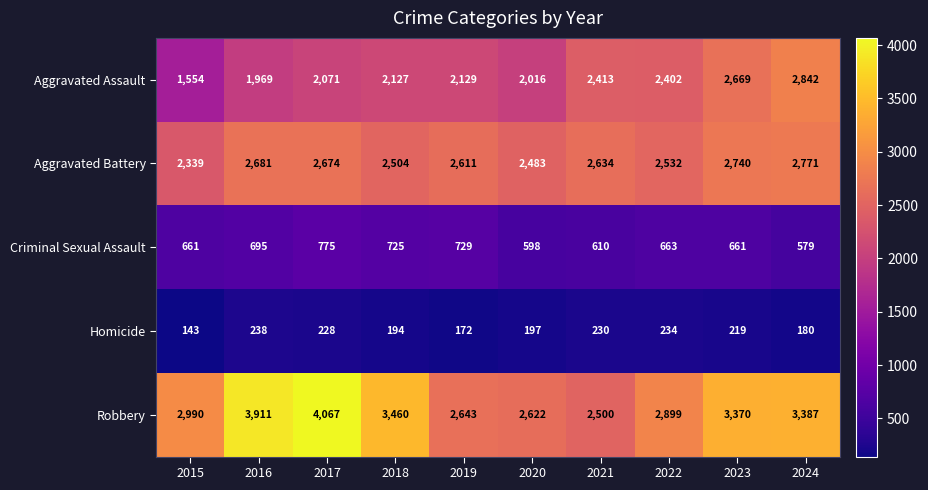

The value of Aggravated Assault at 2015 is 2659. True or false?

False